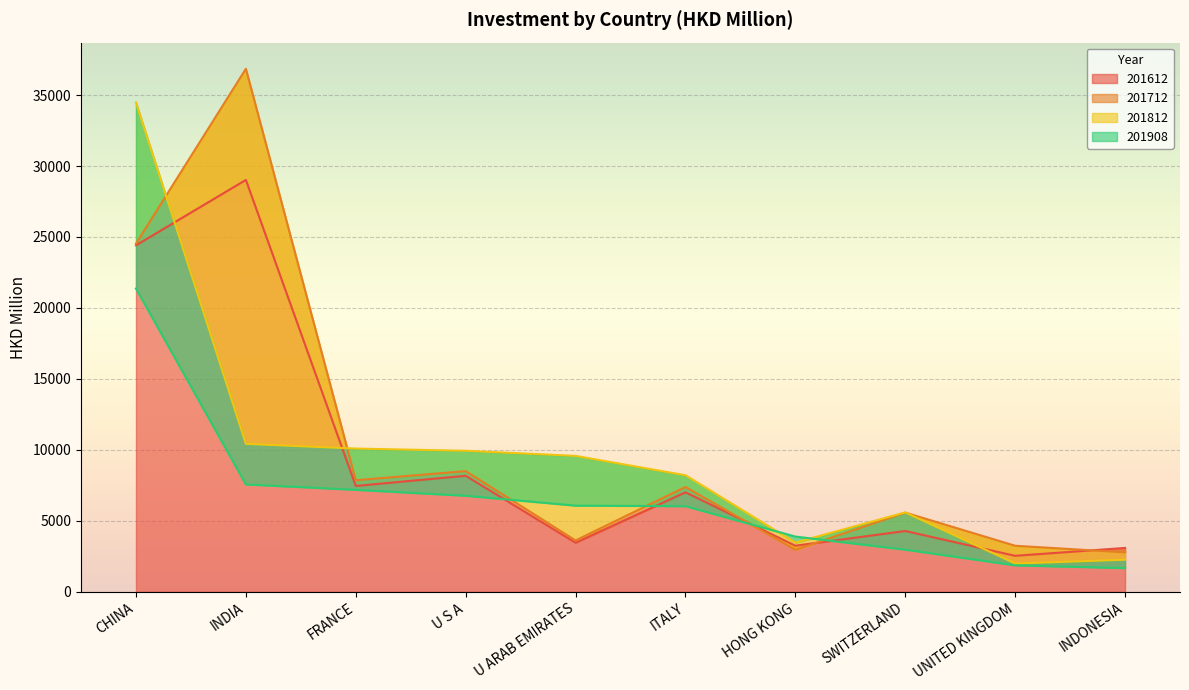

True or false: 201812 has a value of 16524.3 at FRANCE.

False